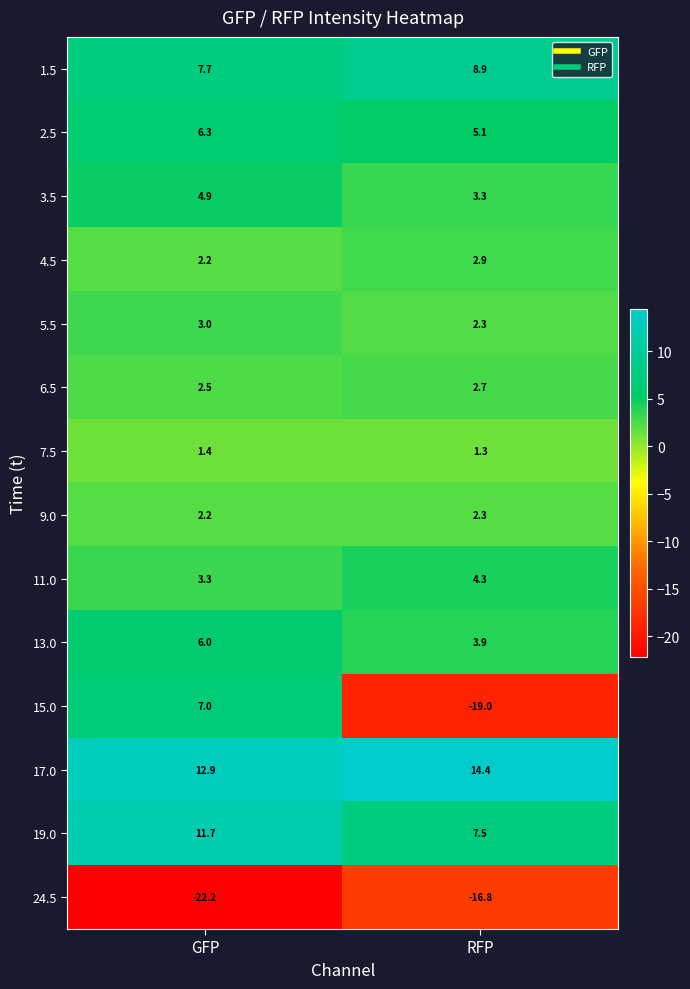

What is the sum of all 13.0 values?

9.9